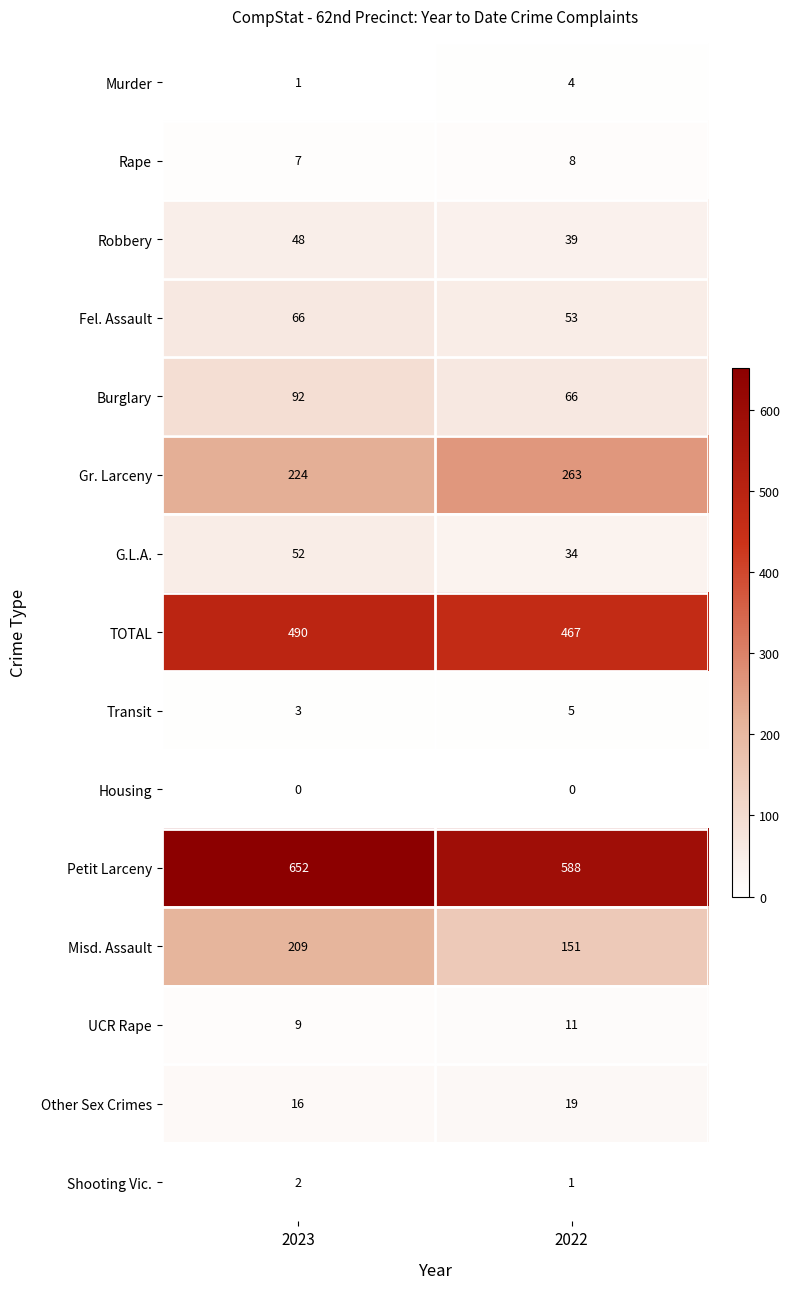

What is the sum of the Transit values at 2023 and 2022?

8